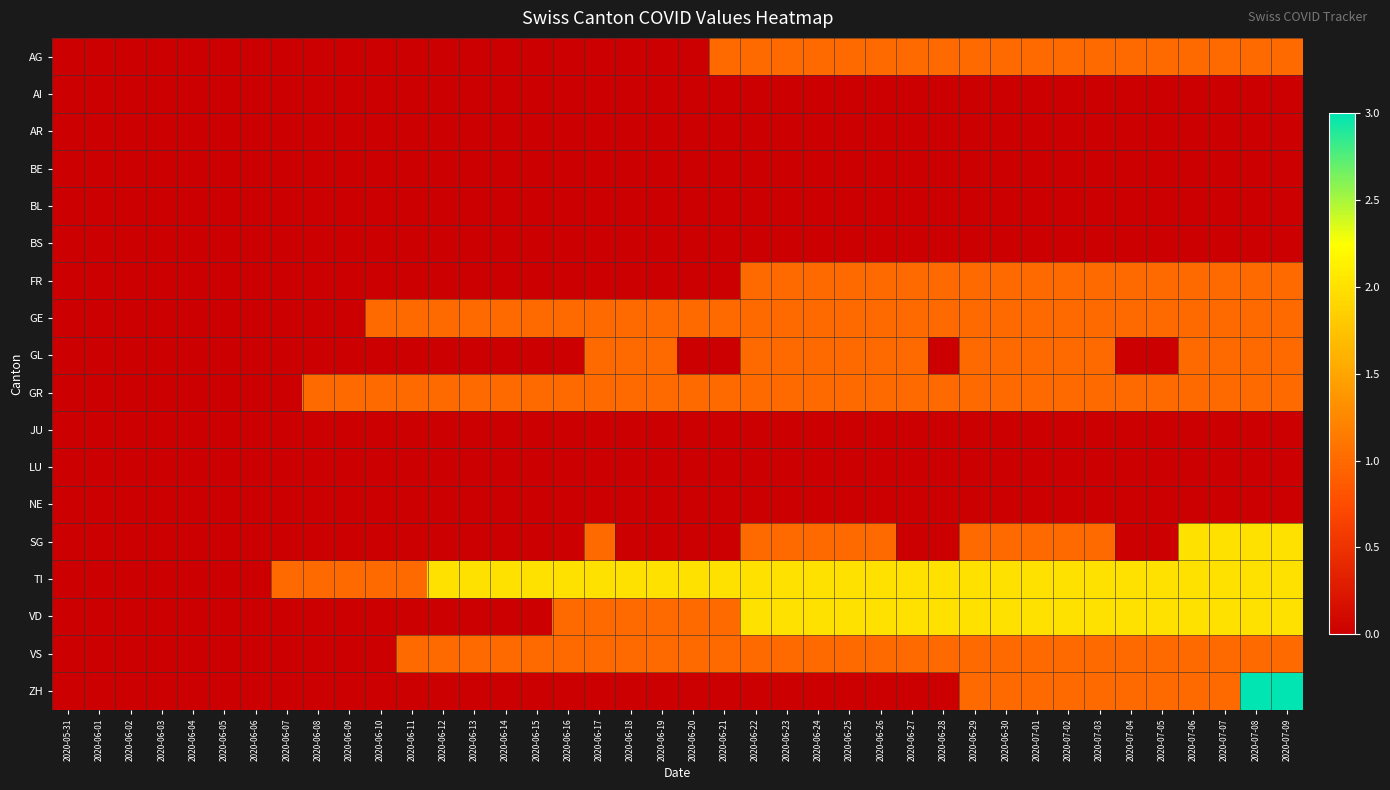

At 2020-06-27, list the series in order from largest to smallest.

TI, VD, AG, FR, GE, GL, GR, VS, AI, AR, BE, BL, BS, JU, LU, NE, SG, ZH